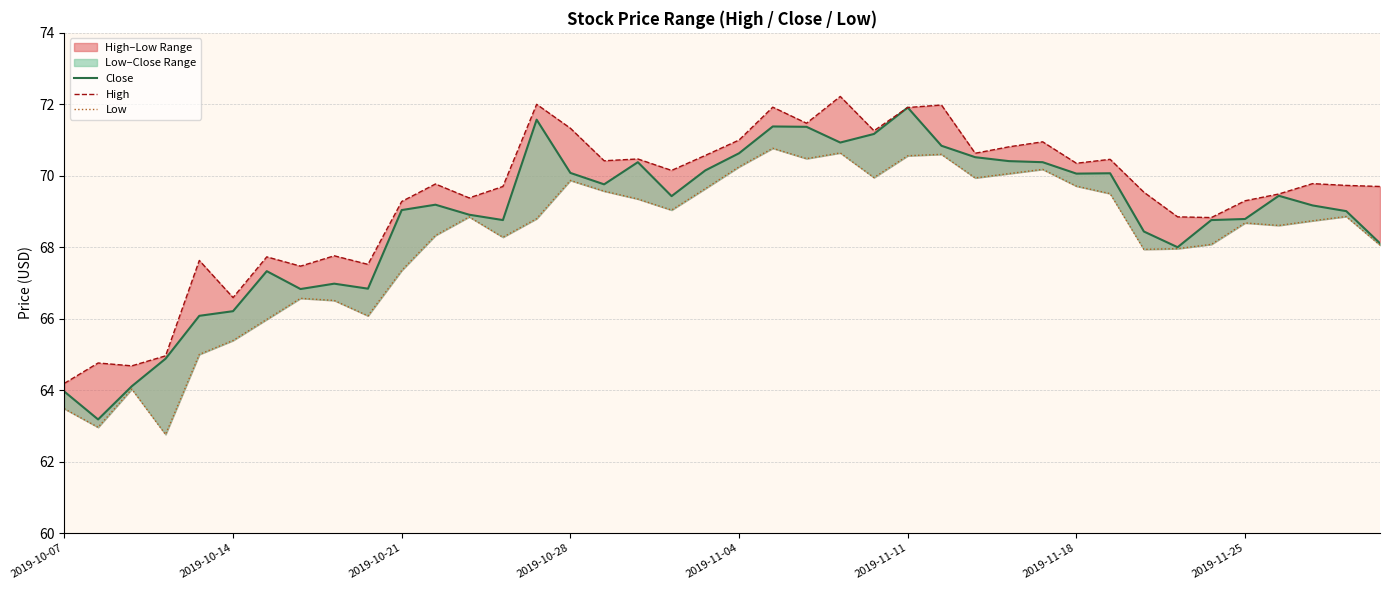

True or false: High and Close cross at least once.

False